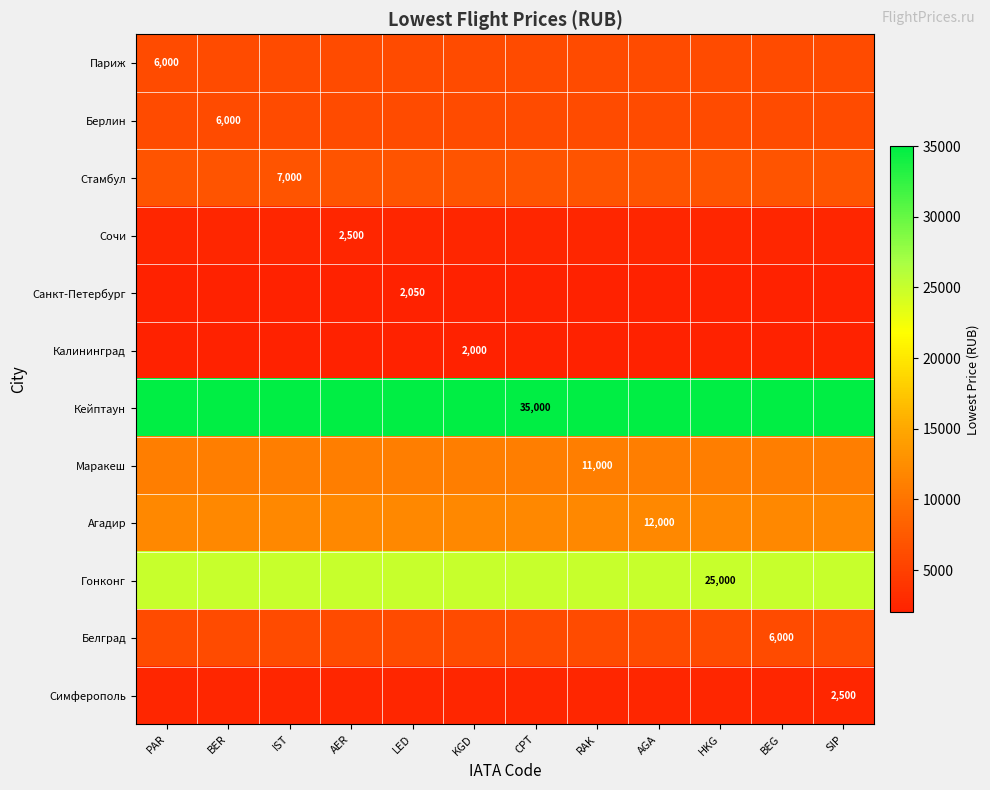

What is the total value across all series at LED?

117050